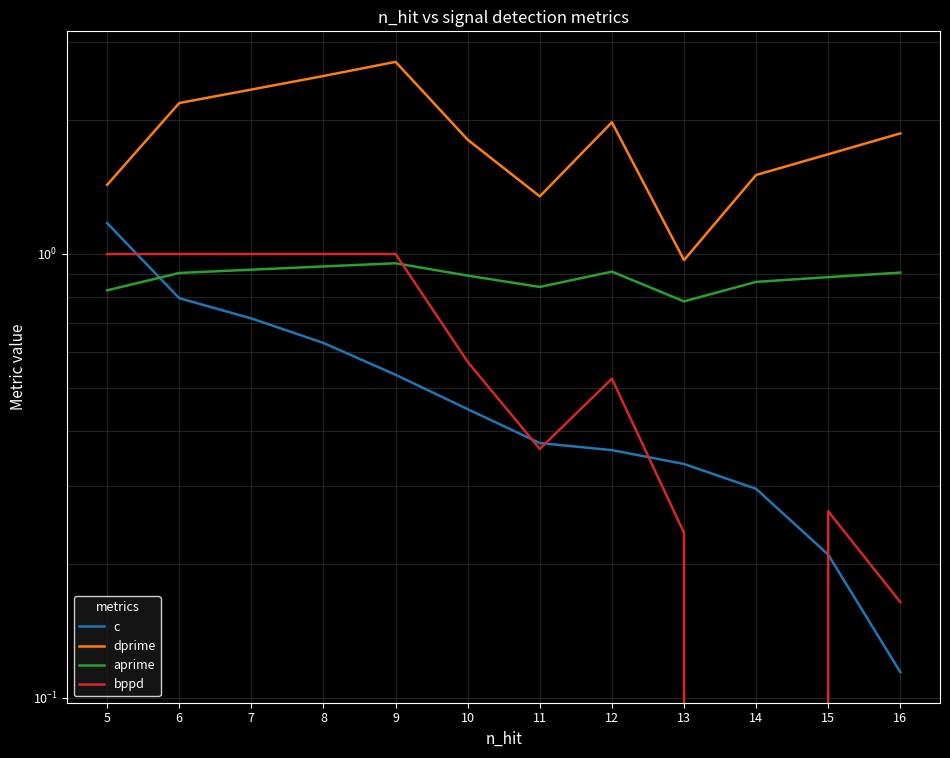

What is the minimum value shown in the chart?

-0.3